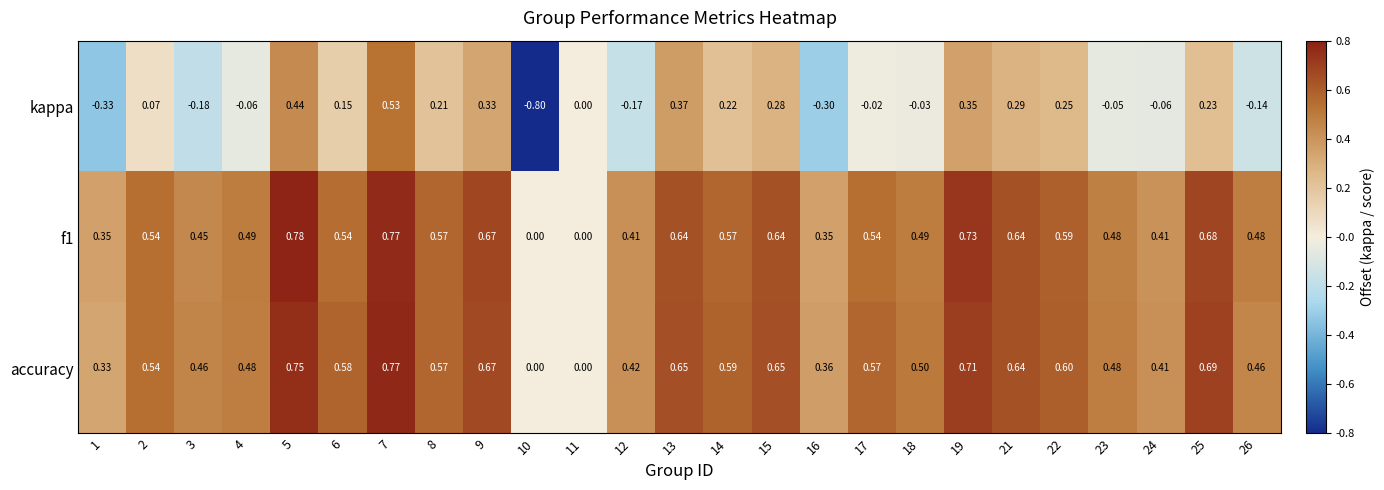

Which series changed the most between 4 and 12?

kappa